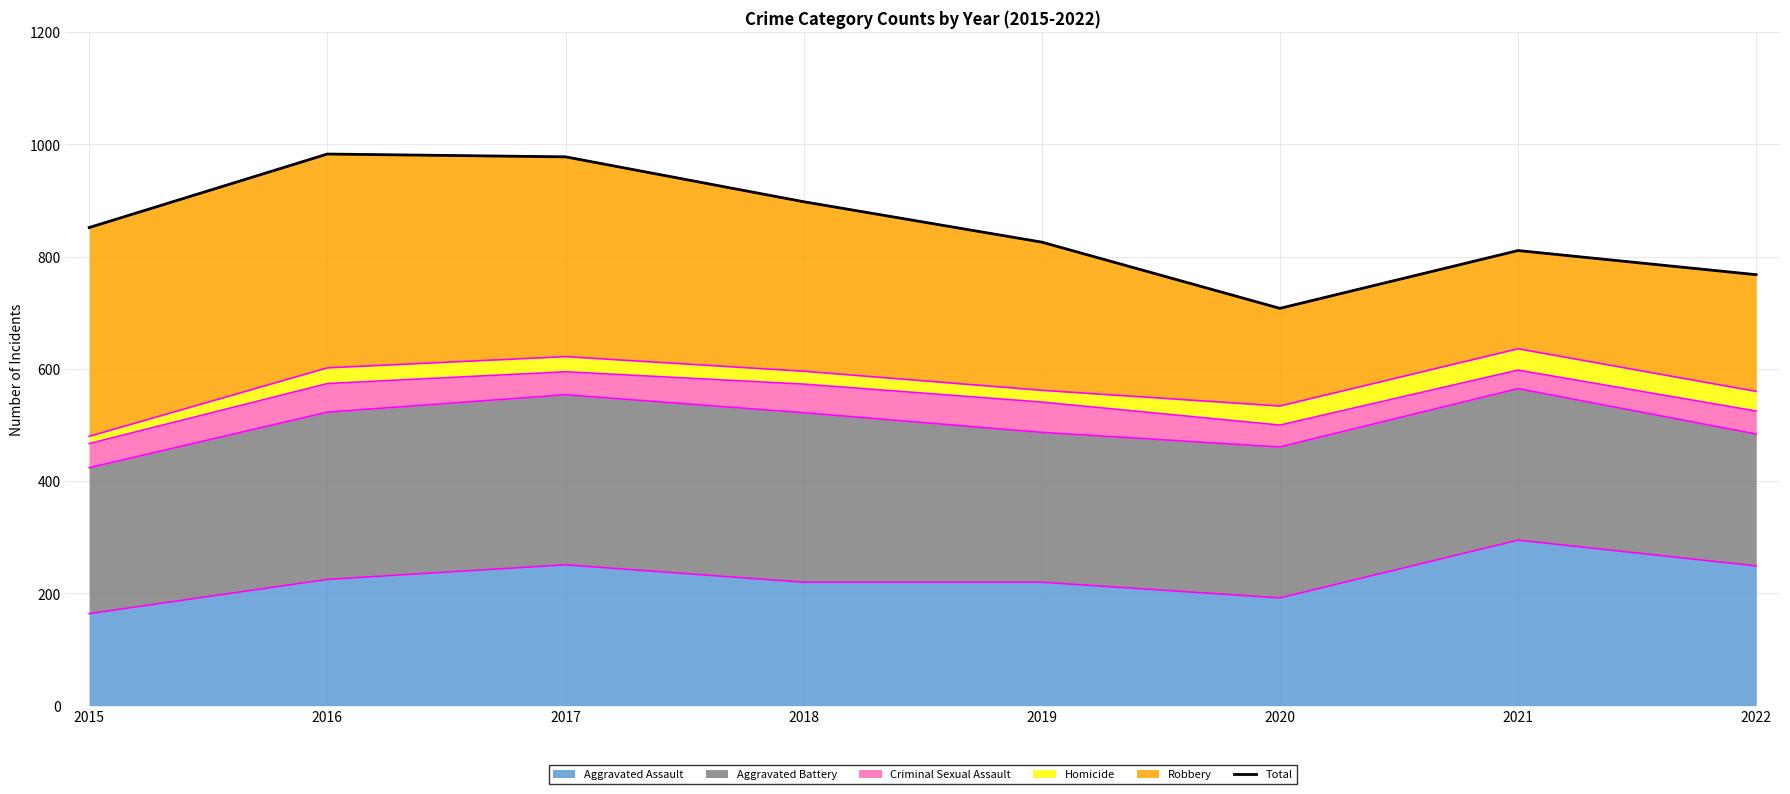

What is the sum of all values?

6824